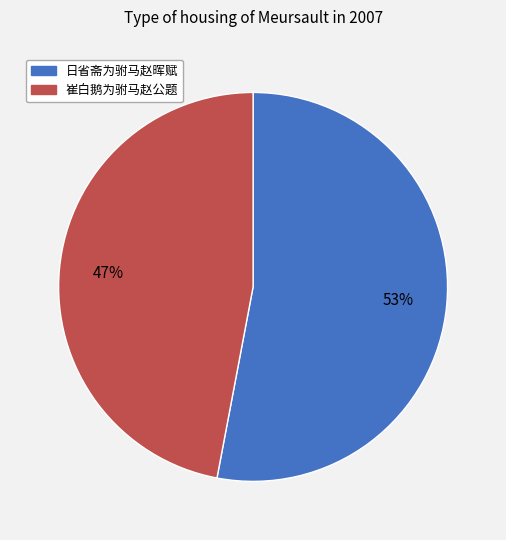

What is the largest slice in the pie chart?

日省斋为驸马赵晖赋